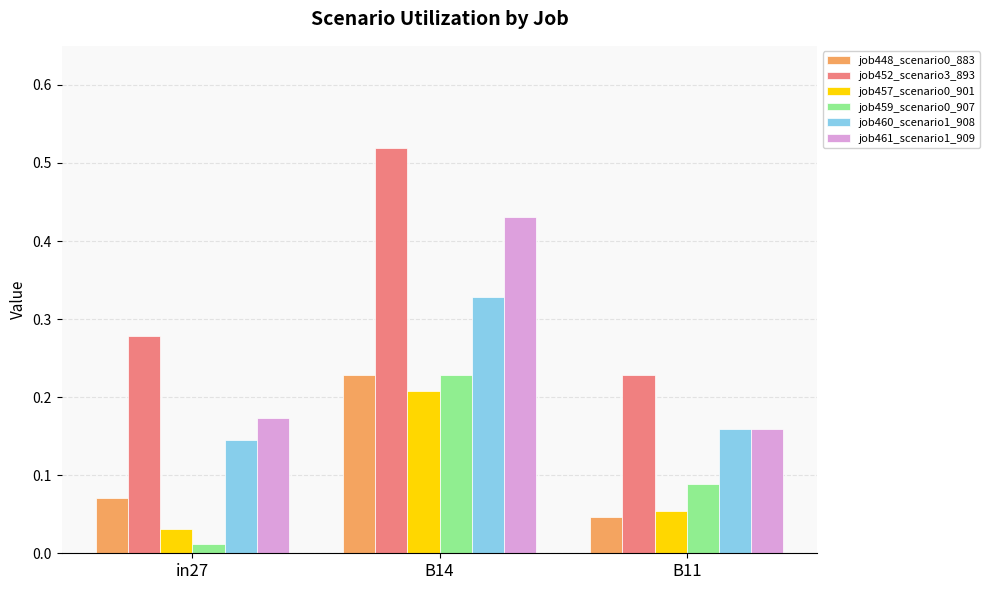

At how many categories does at least one series exceed 0?

3